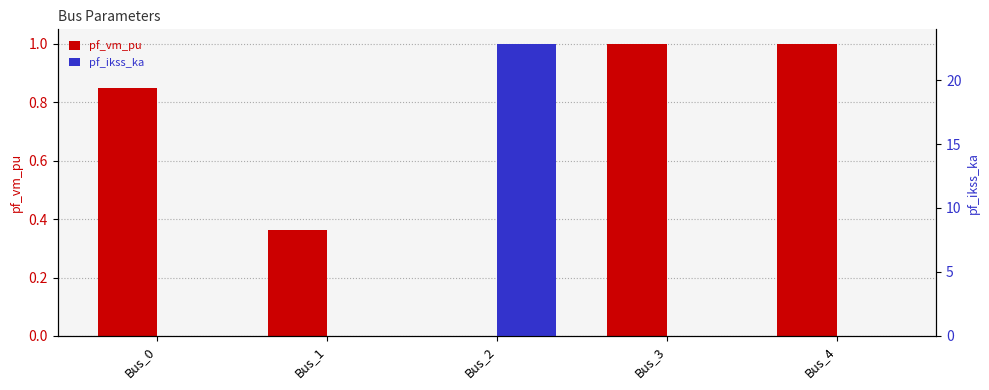

What value does the pf_vm_pu series have at Bus_4?

1.0